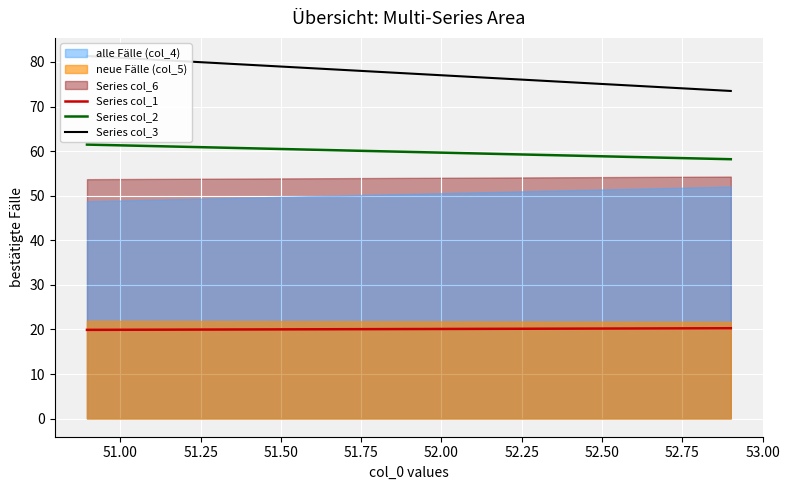

What is the minimum value for Series col_2?

58.2